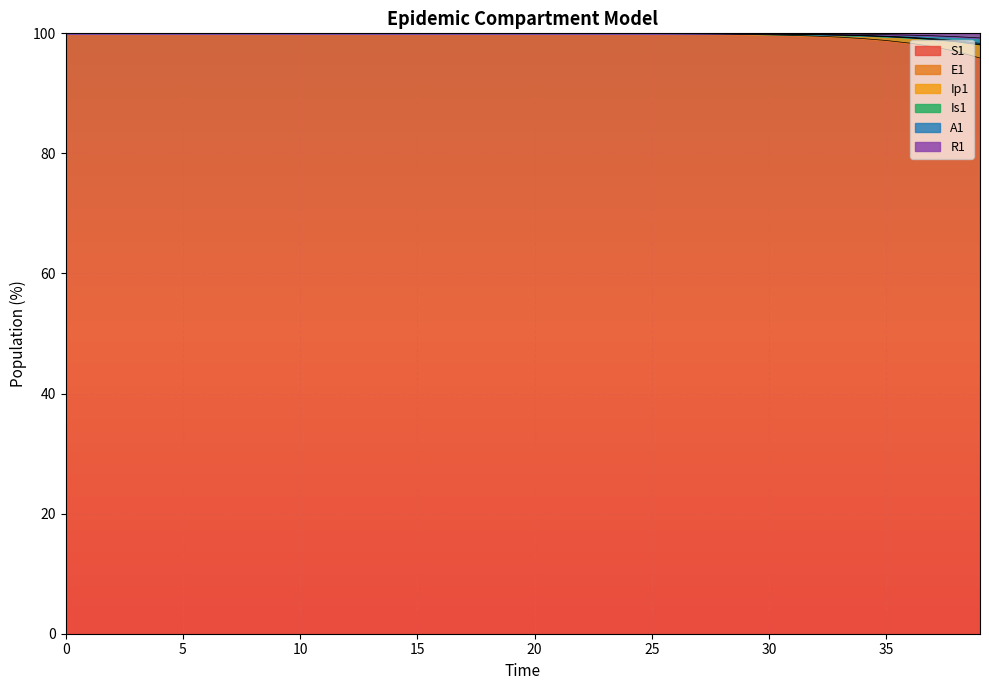

The S1 series shows 99.9 at 25. True or false?

True